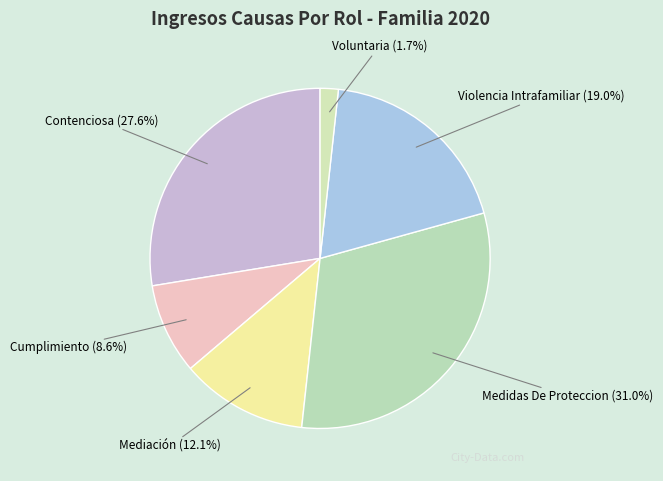

How many segments does this pie chart have?

6